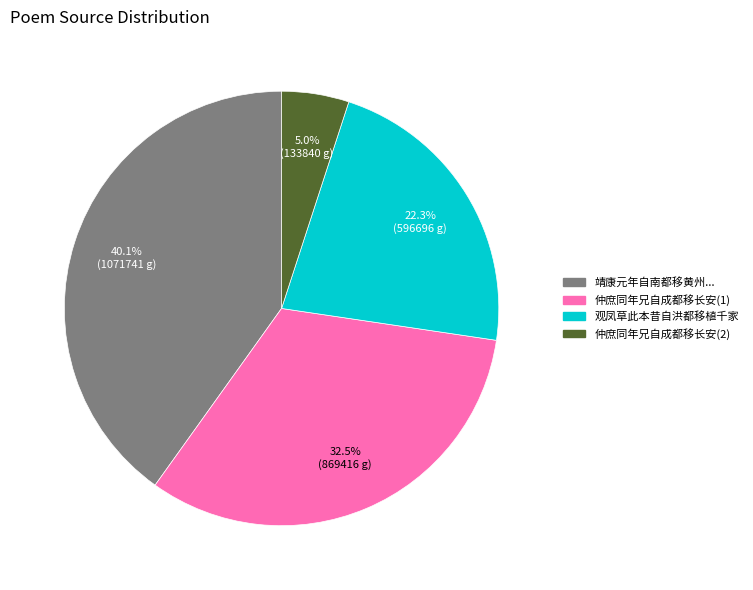

Is there a majority slice in this chart?

No